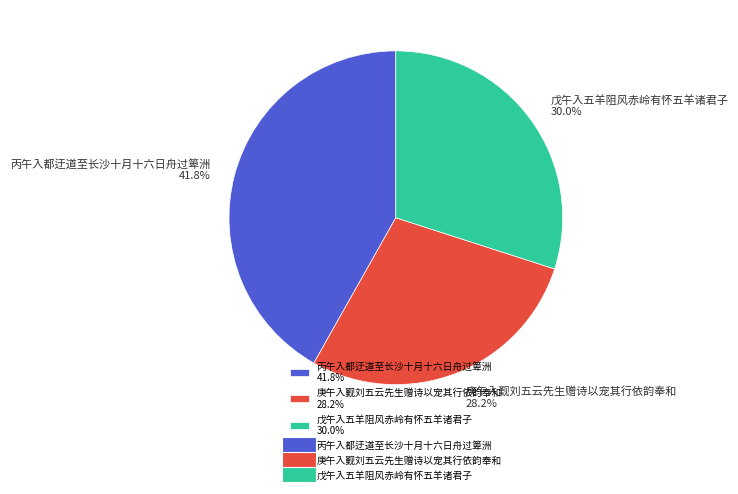

The 戊午入五羊阻风赤岭有怀五羊诸君子 slice represents 36% of the pie. True or false?

False